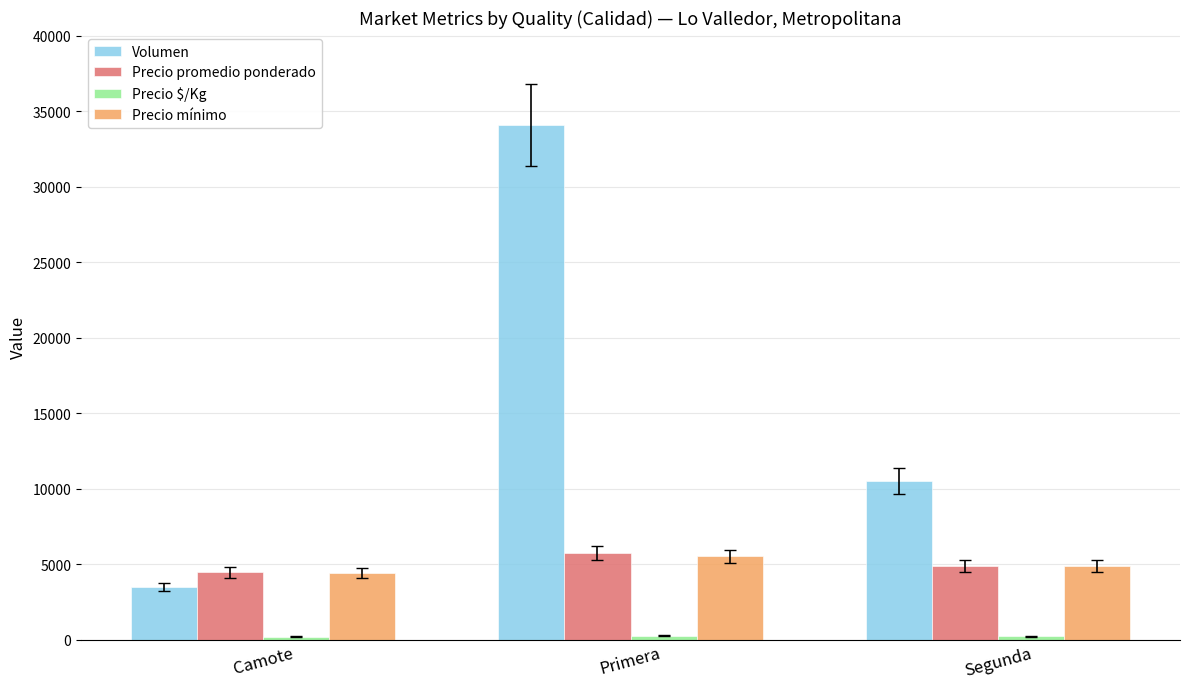

What is the lowest value of the Volumen series?

3490